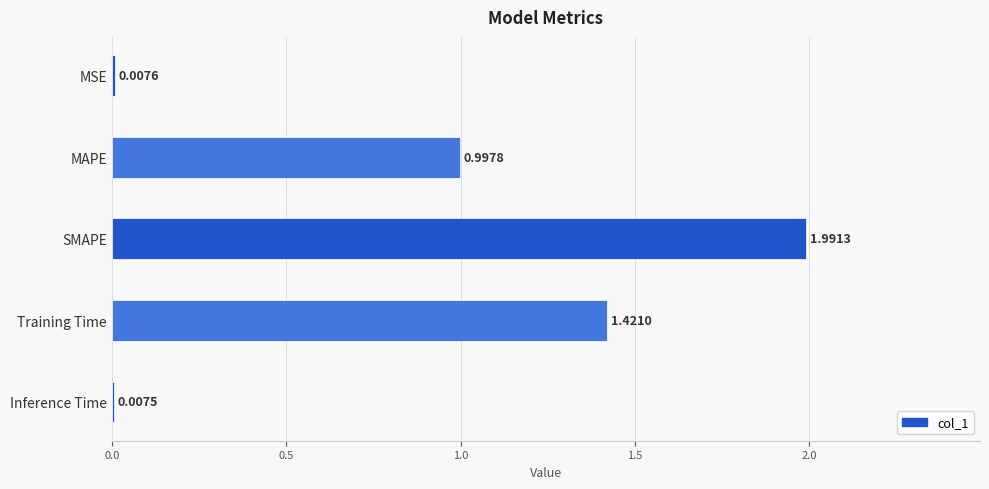

How many data points does each series have?

5